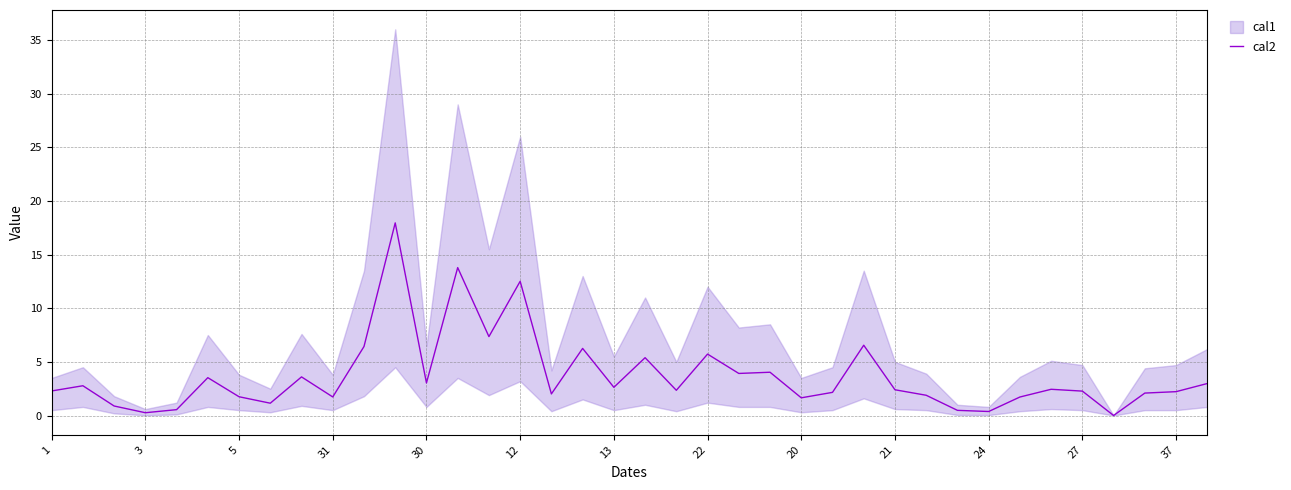

How many lines are shown in the chart?

1